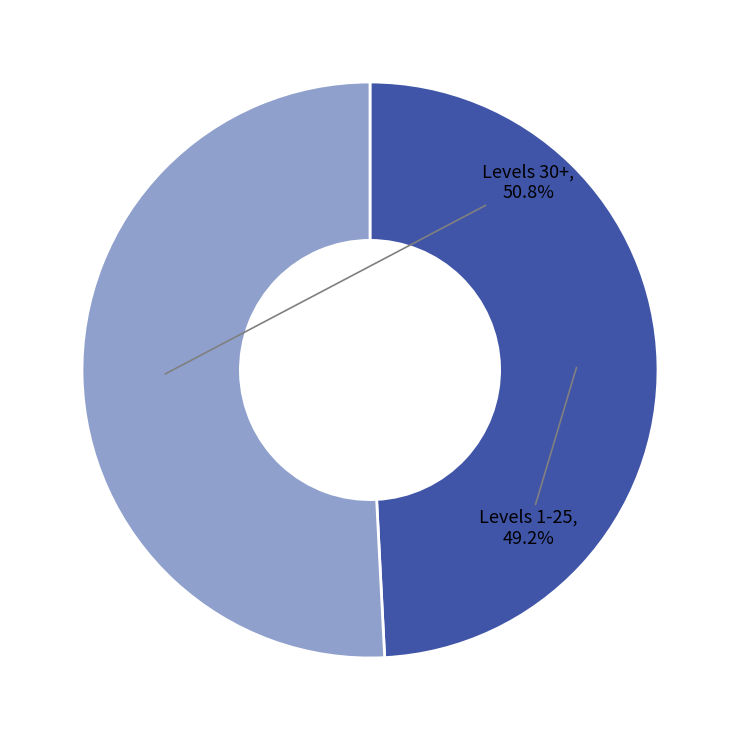

Is there any slice that represents more than half of the pie?

Yes